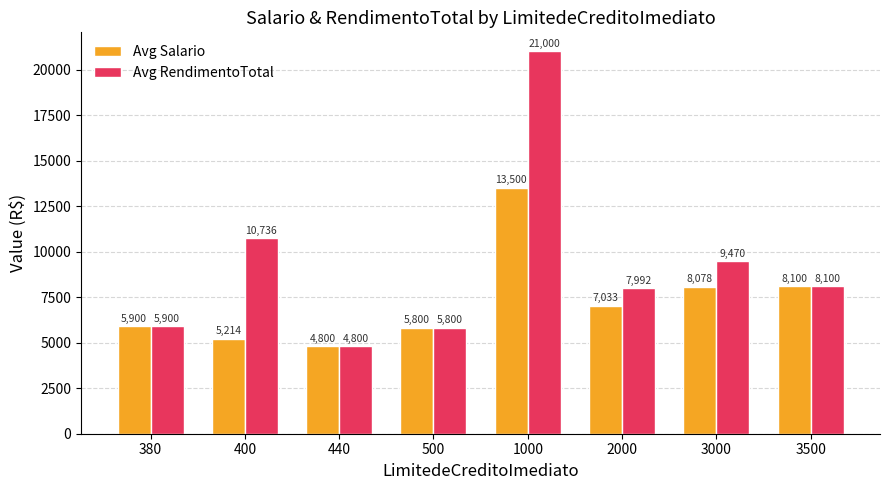

What is the highest value of the Avg RendimentoTotal series?

21000.0